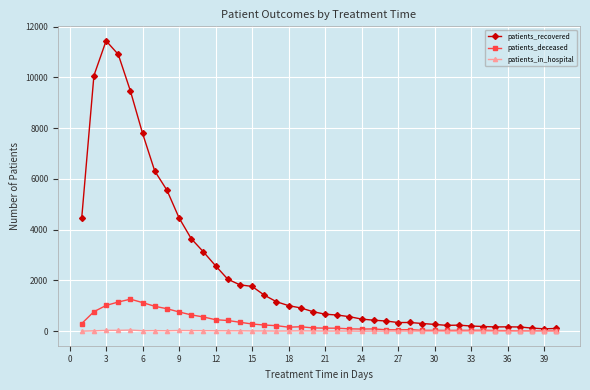

True or false: patients_deceased has more than 2 interior local peaks.

True